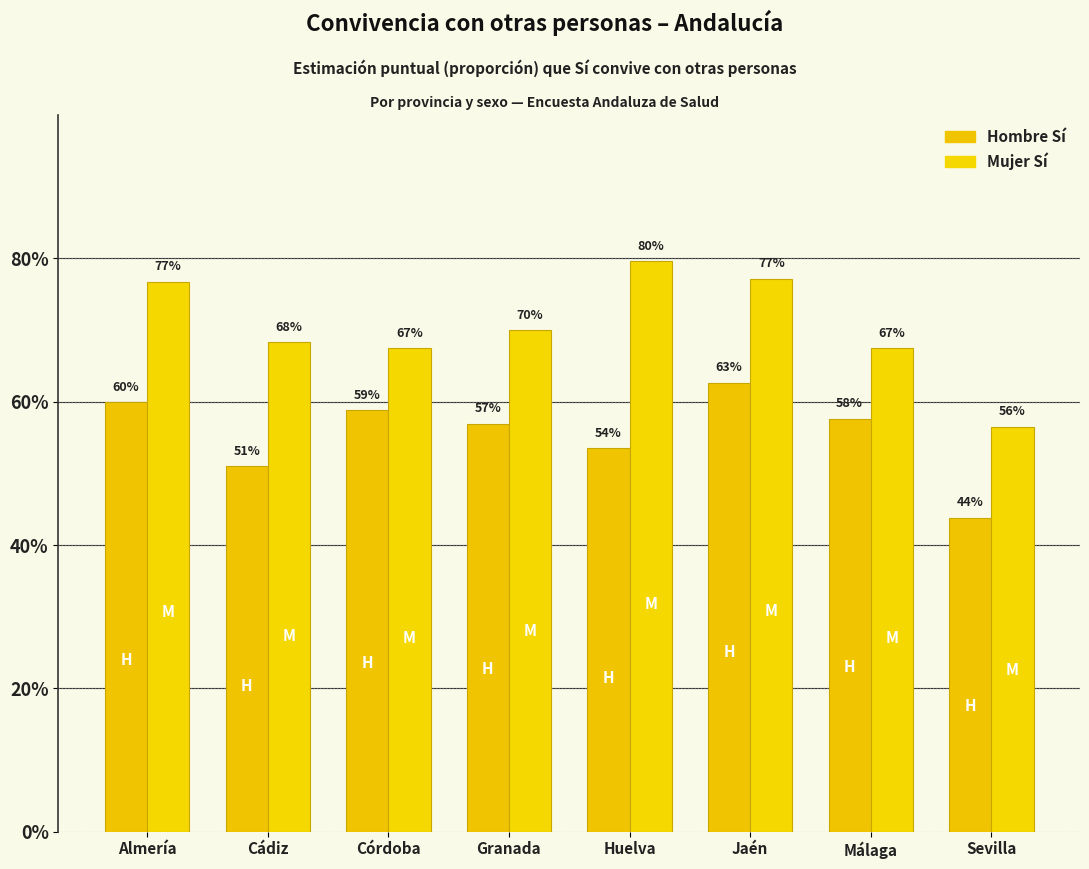

The Hombre Sí series shows 0.5 at Cádiz. True or false?

True